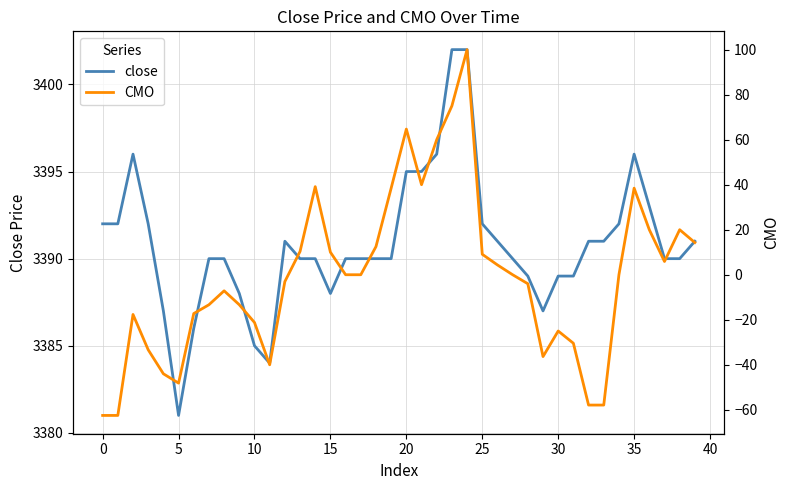

Between 28 and 38, which is larger?

38